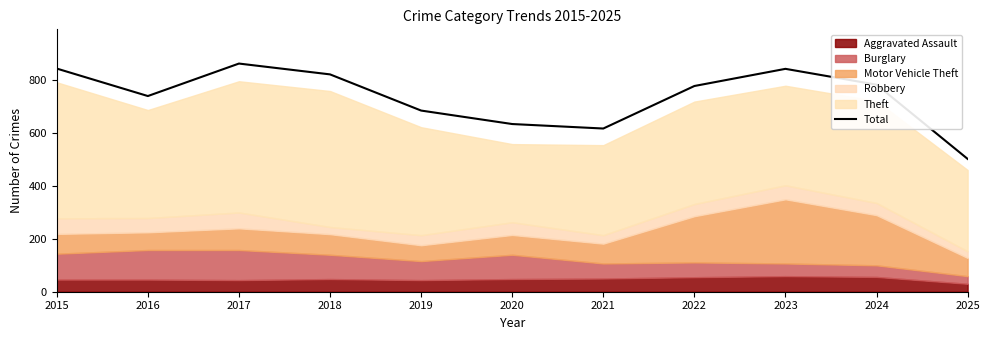

How many lines are shown in the chart?

1